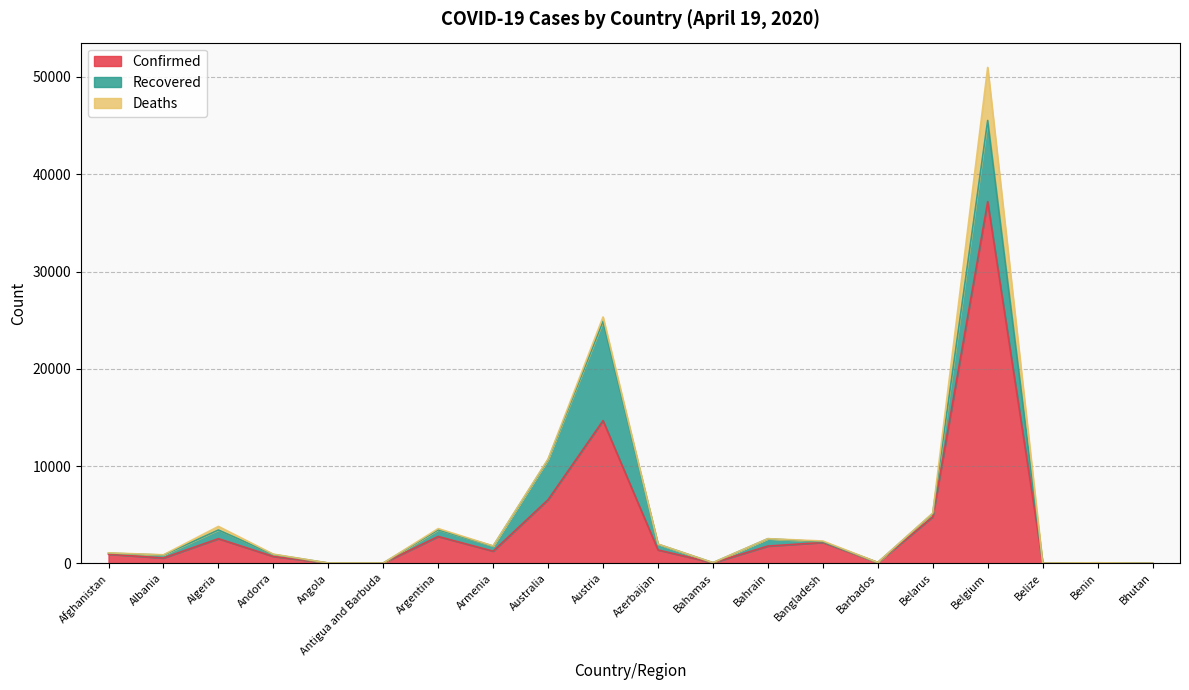

What is the difference between the highest and lowest values at Afghanistan?

903